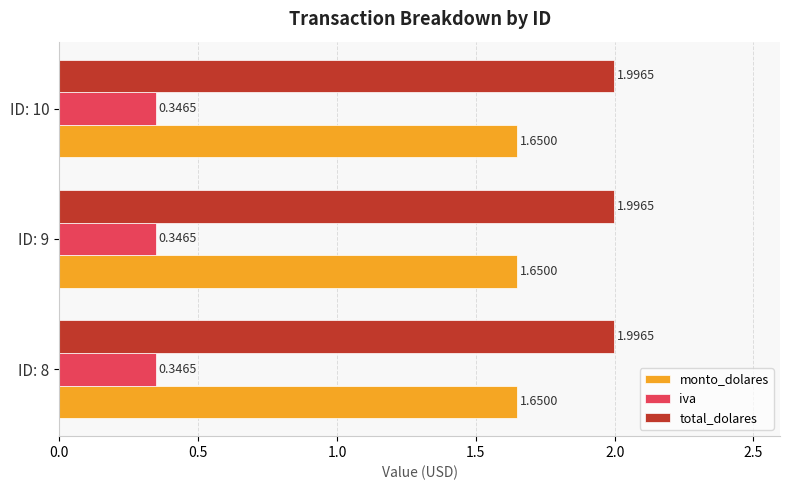

What is the sum of all iva values?

1.0